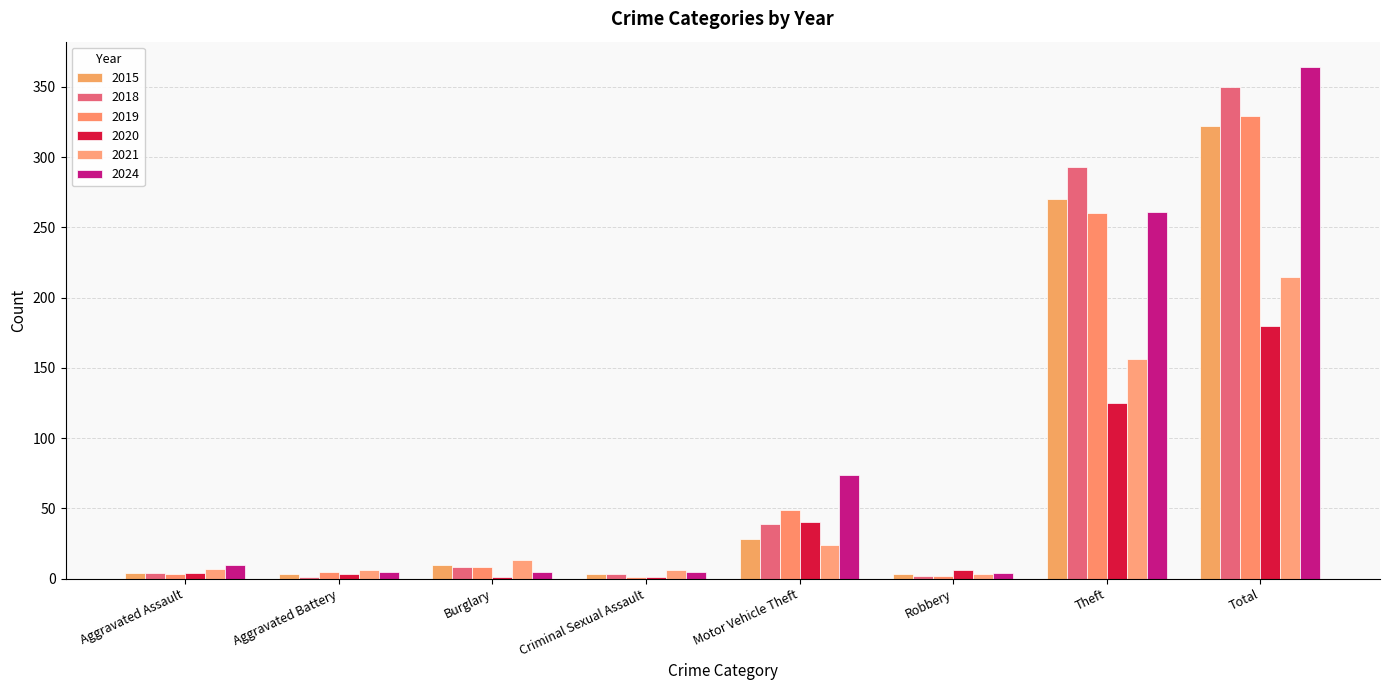

What are all the series names shown in the legend?

2015, 2018, 2019, 2020, 2021, 2024